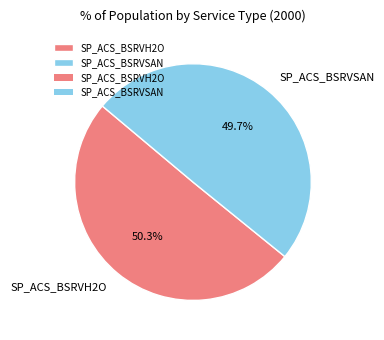

To the nearest percent, what is the average slice percentage?

50%